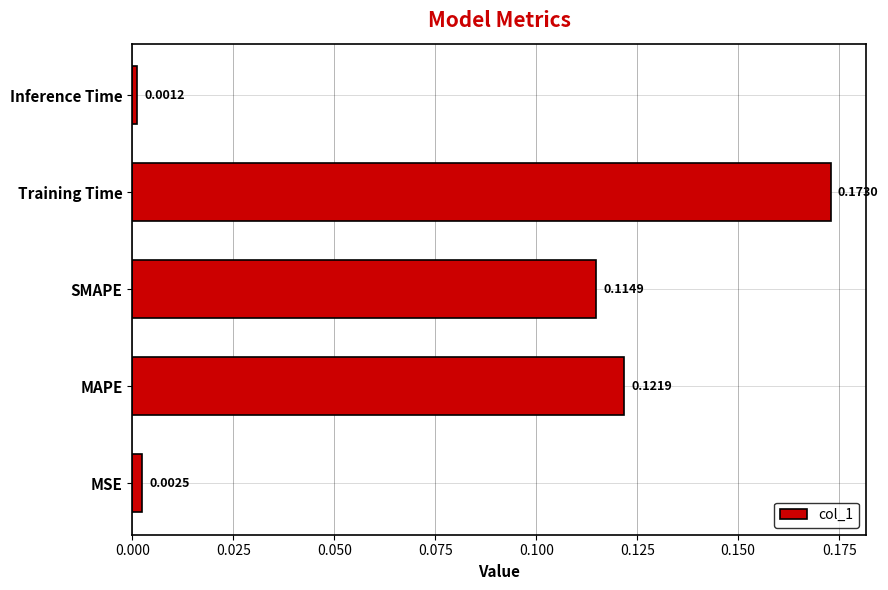

List the labels in order of value, largest first.

Training Time, MAPE, SMAPE, MSE, Inference Time